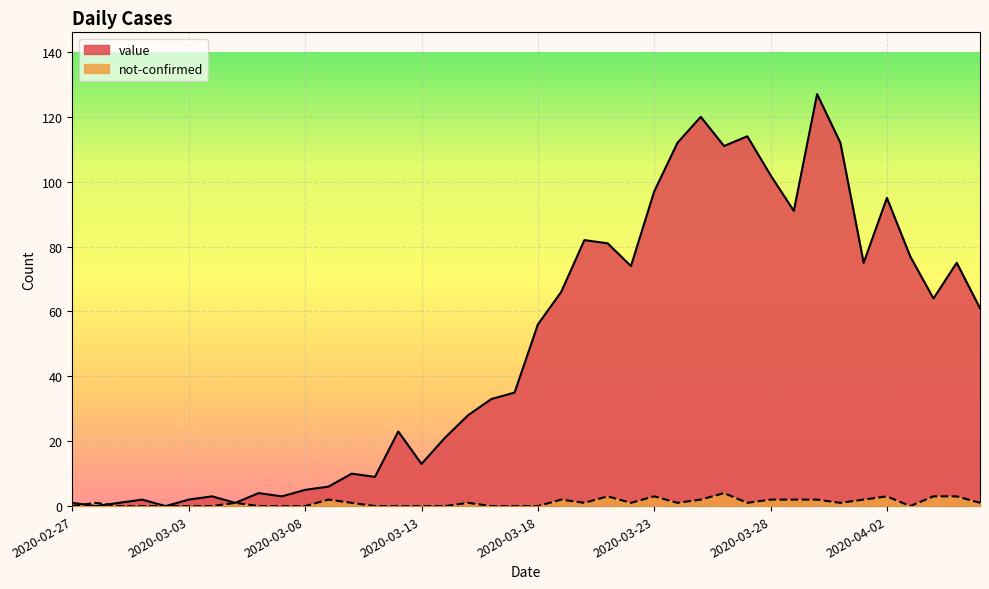

At how many categories does at least one series exceed 87?

10